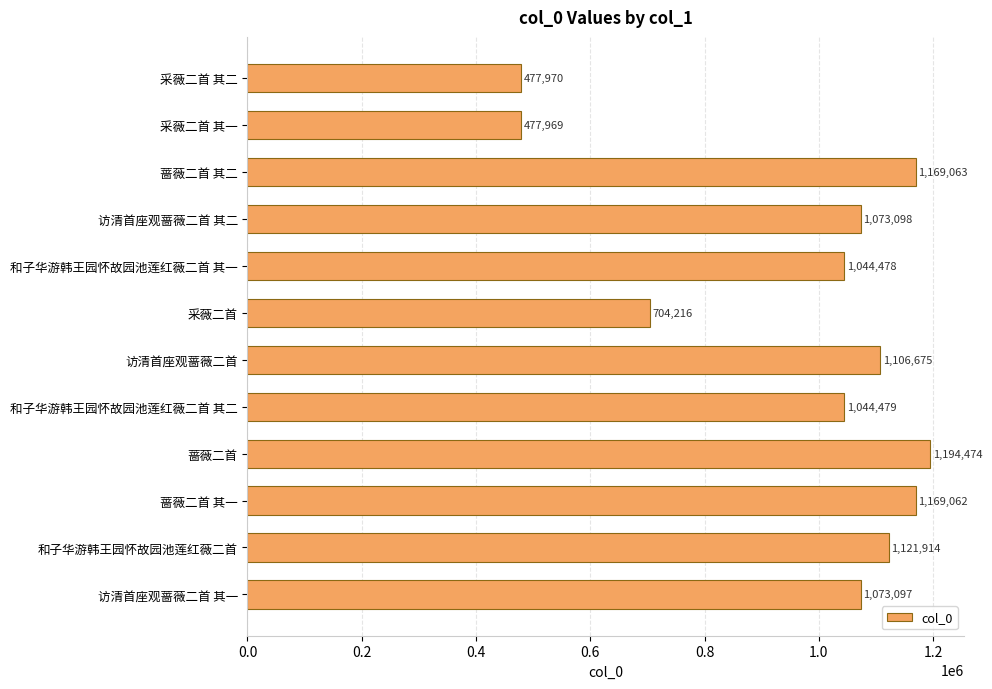

What is the greatest value displayed?

1194474